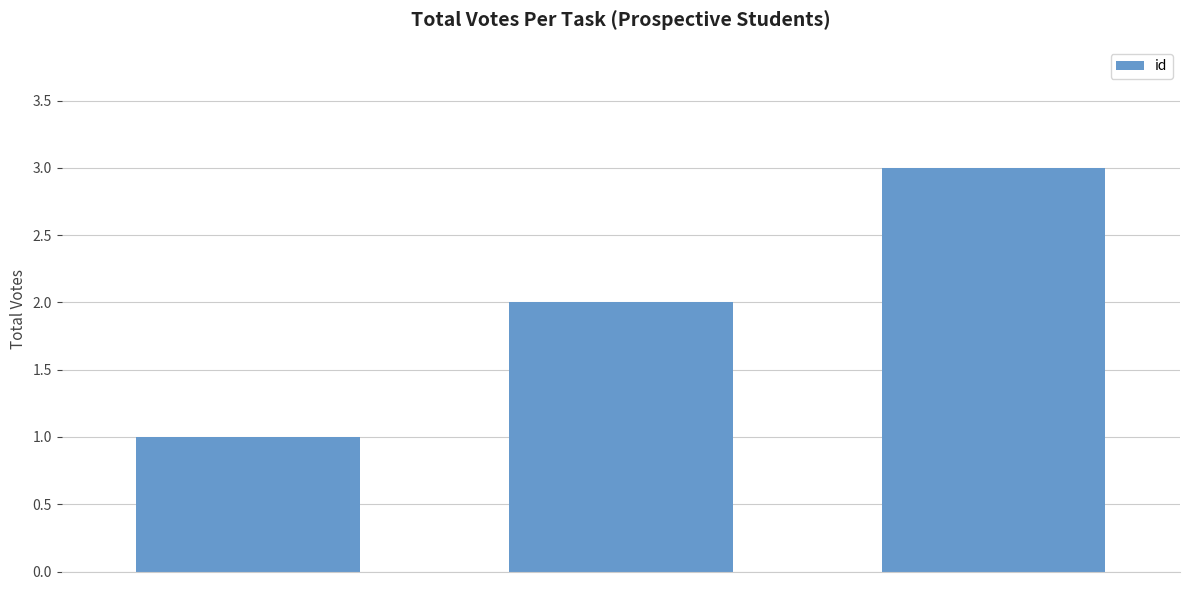

What is the sum of all values?

6